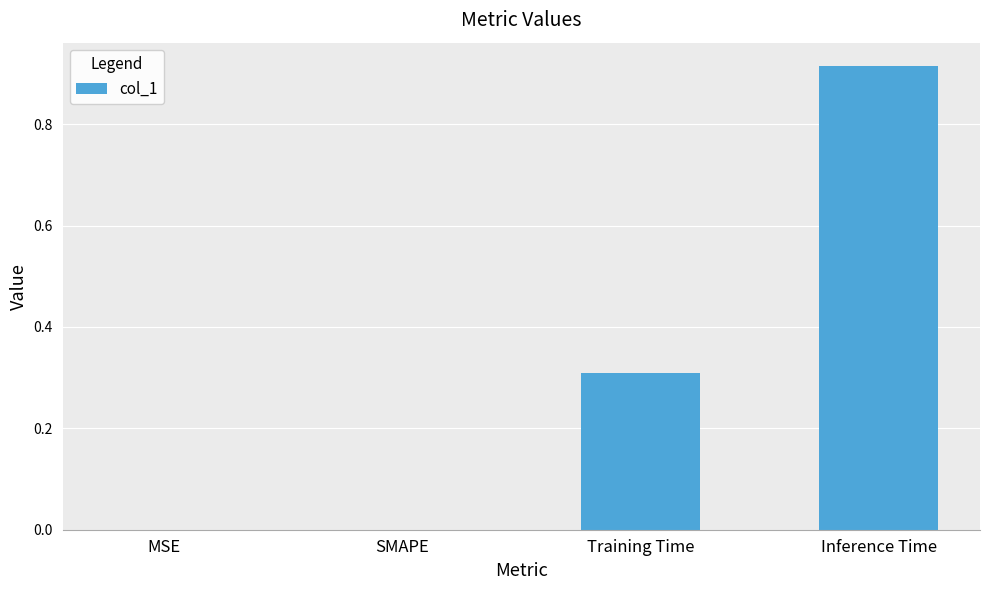

What is the average value?

0.3